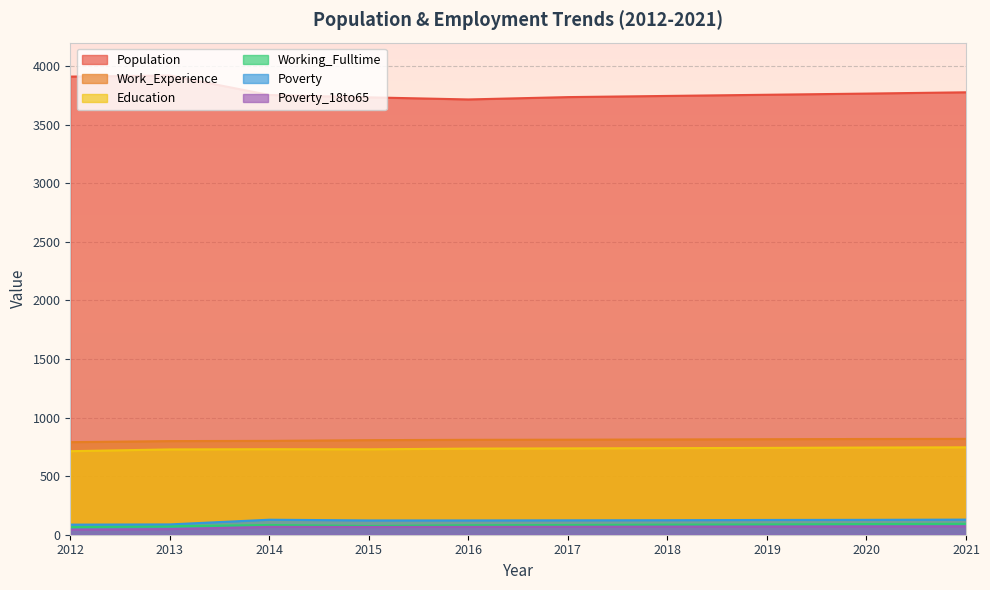

Which series has the largest range (max minus min)?

Population